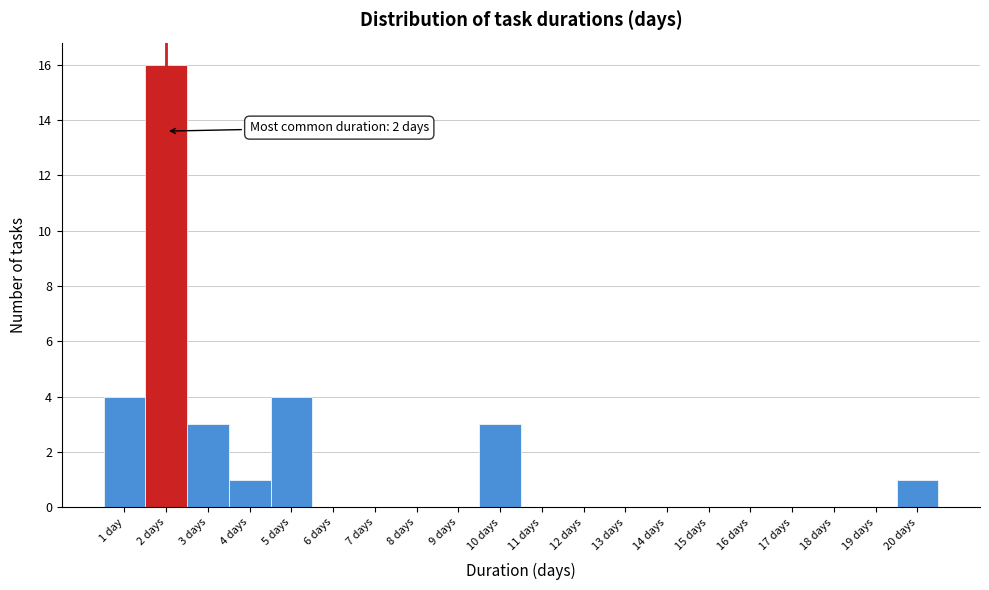

Reading left to right, what are all the values shown in this chart?

1 day=4	2 days=16	3 days=3	4 days=1	5 days=4	6 days=0	7 days=0	8 days=0	9 days=0	10 days=3	11 days=0	12 days=0	13 days=0	14 days=0	15 days=0	16 days=0	17 days=0	18 days=0	19 days=0	20 days=1